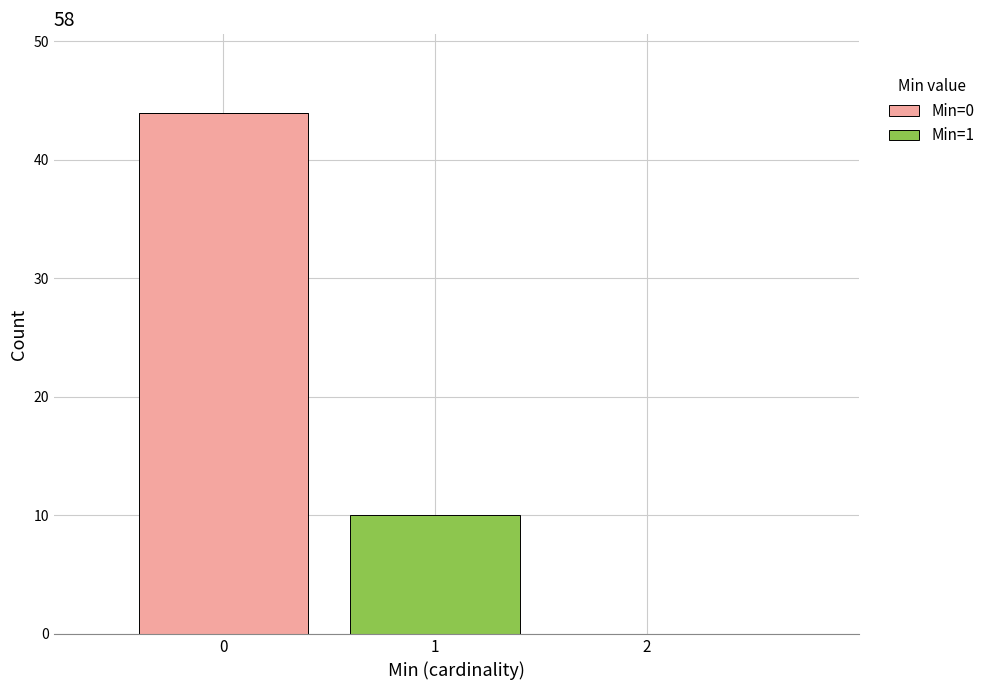

Reading left to right, transcribe this chart: for each stacked bar, give the range it covers on the x-axis and its total height. The values are not printed on the chart, so give them approximately, as read against the axis.

-0.5 to 0.5: 44
0.5 to 1.5: 10
1.5 to 2.5: 0